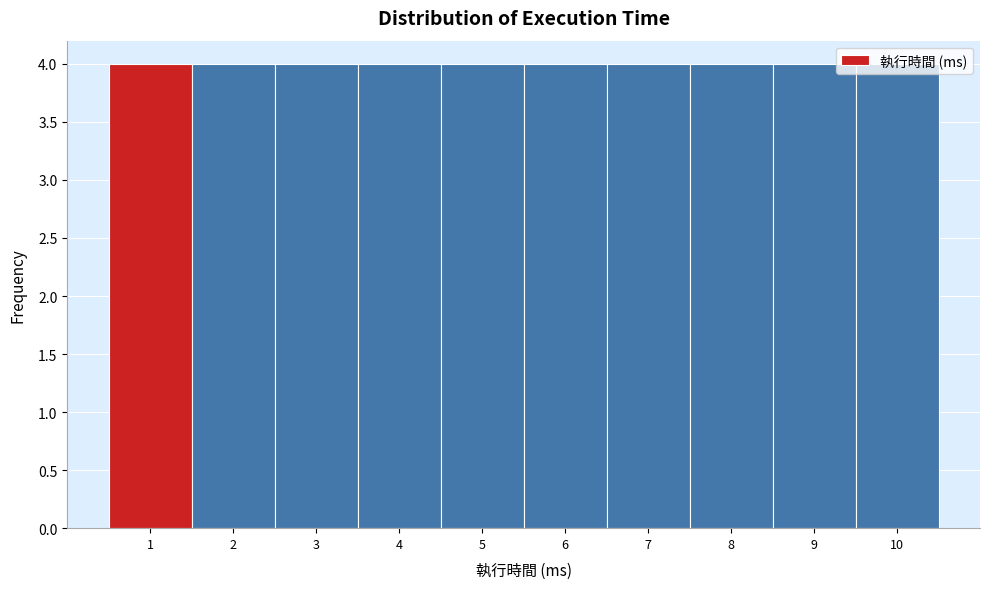

Reading left to right, list every bar in this chart as the range it spans on the x-axis followed by its height. The values are not printed on the chart, so give them approximately, as read against the axis.

0.5 to 1.5: 4
1.5 to 2.5: 4
2.5 to 3.5: 4
3.5 to 4.5: 4
4.5 to 5.5: 4
5.5 to 6.5: 4
6.5 to 7.5: 4
7.5 to 8.5: 4
8.5 to 9.5: 4
9.5 to 10.5: 4